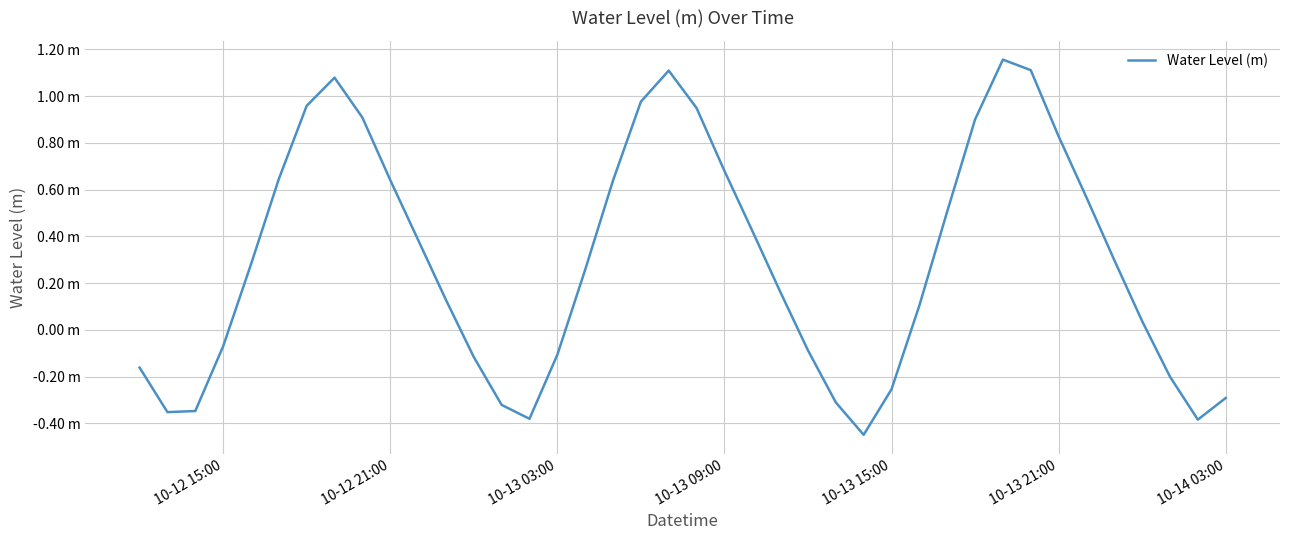

Reading left to right, extract all data points from this chart.

-0.2	-0.4	-0.3	-0.1	0.3	0.6	1.0	1.1	0.9	0.6	0.4	0.1	-0.1	-0.3	-0.4	-0.1	0.3	0.6	1.0	1.1	0.9	0.7	0.4	0.2	-0.1	-0.3	-0.4	-0.3	0.1	0.5	0.9	1.2	1.1	0.8	0.6	0.3	0.0	-0.2	-0.4	-0.3